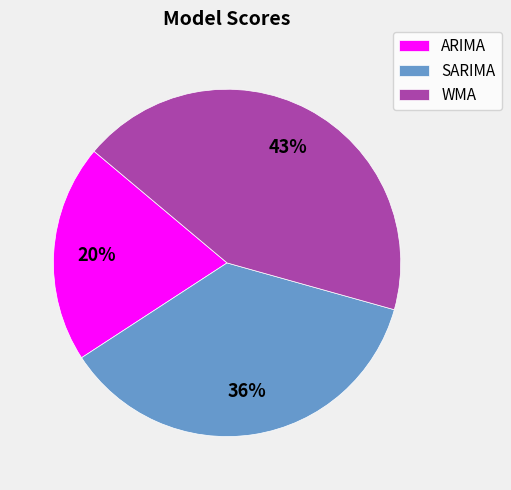

Is the sum of SARIMA and WMA greater than half?

Yes